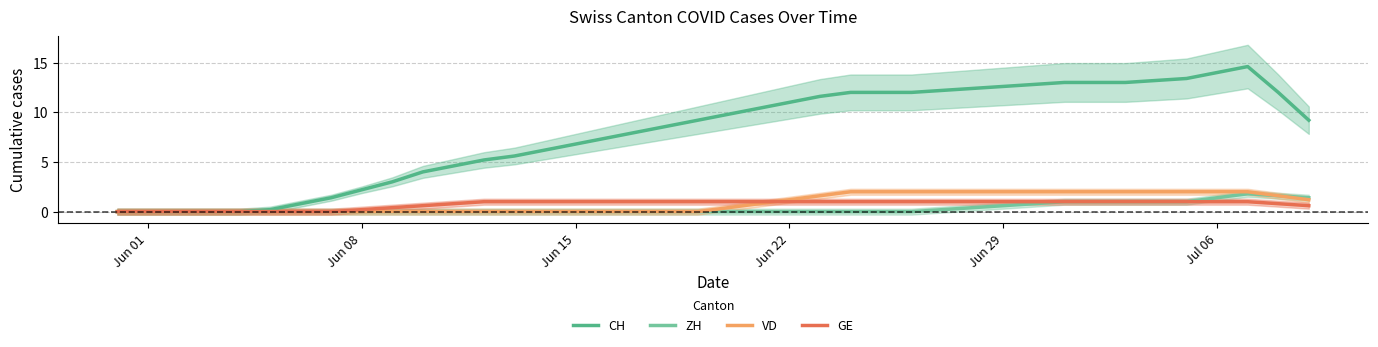

What is the maximum value for GE?

1.0